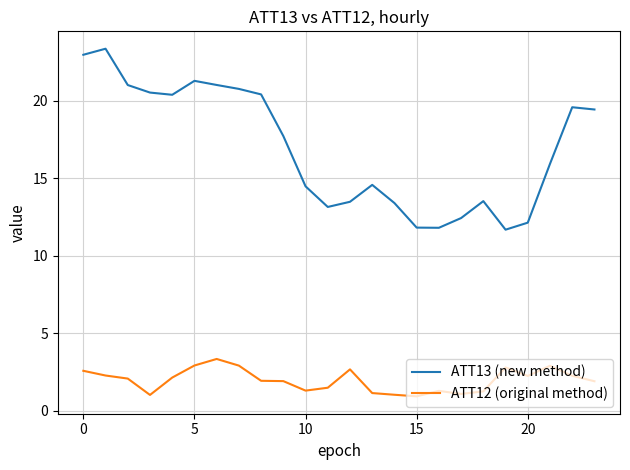

Which series has the largest total across all categories?

ATT13 (new method)